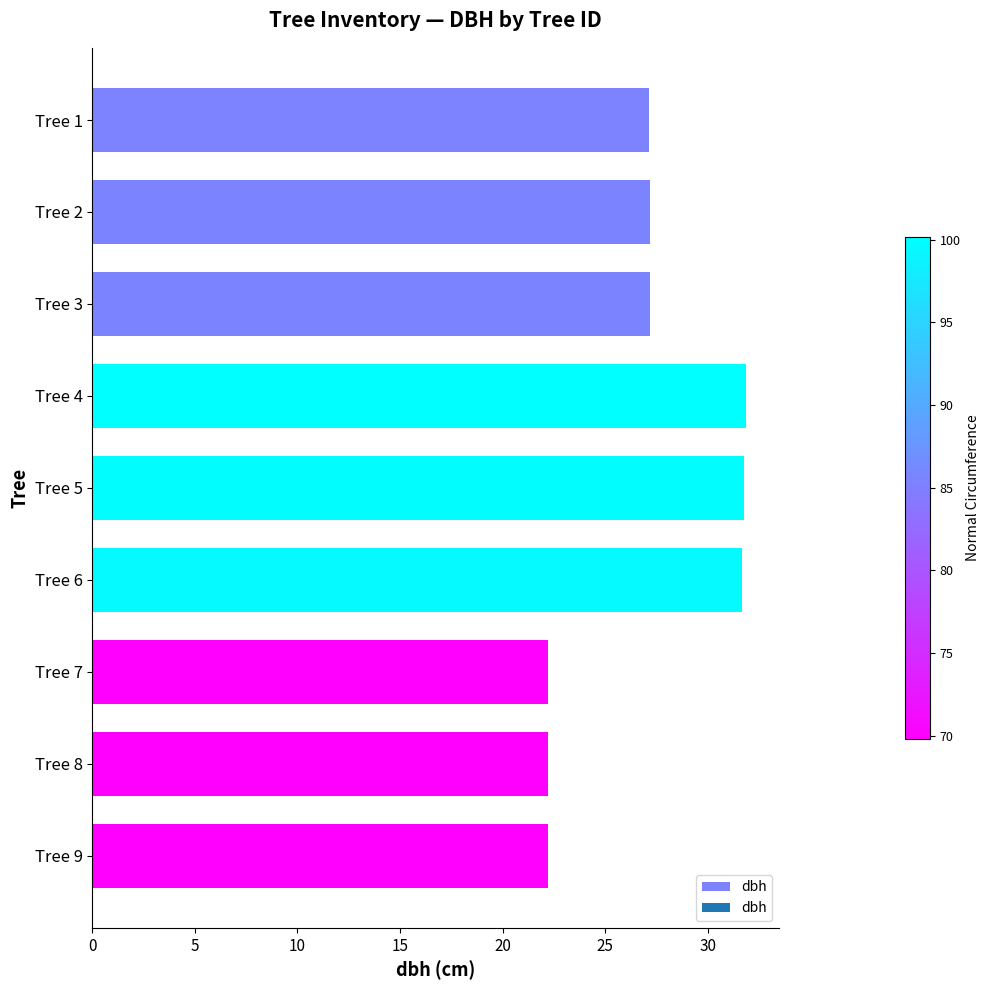

What is the minimum value shown in the chart?

22.2